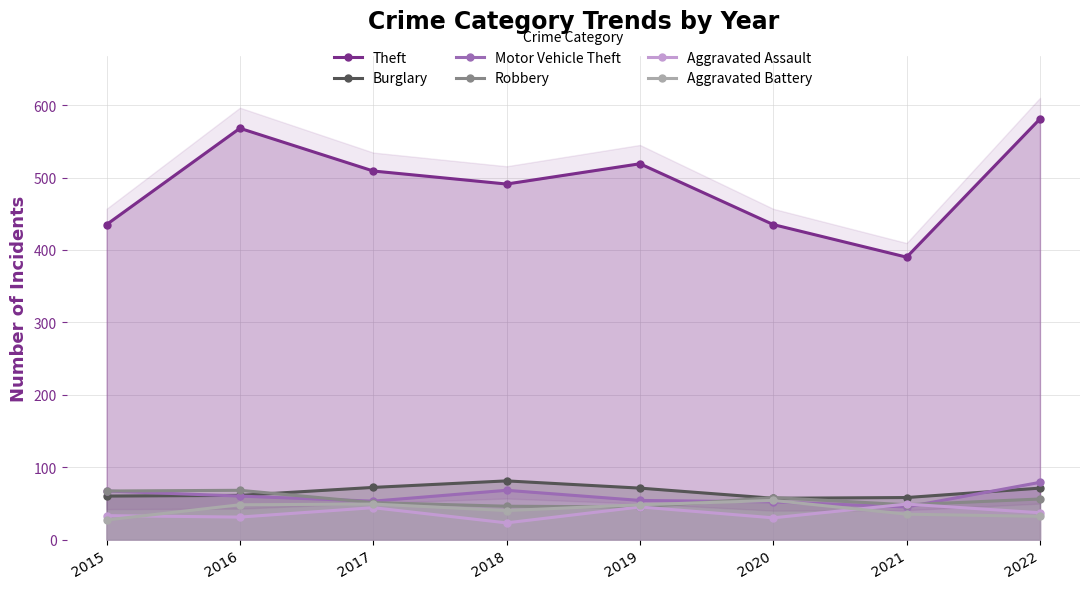

In Theft, how many points are lower than both neighbors (excluding endpoints)?

2